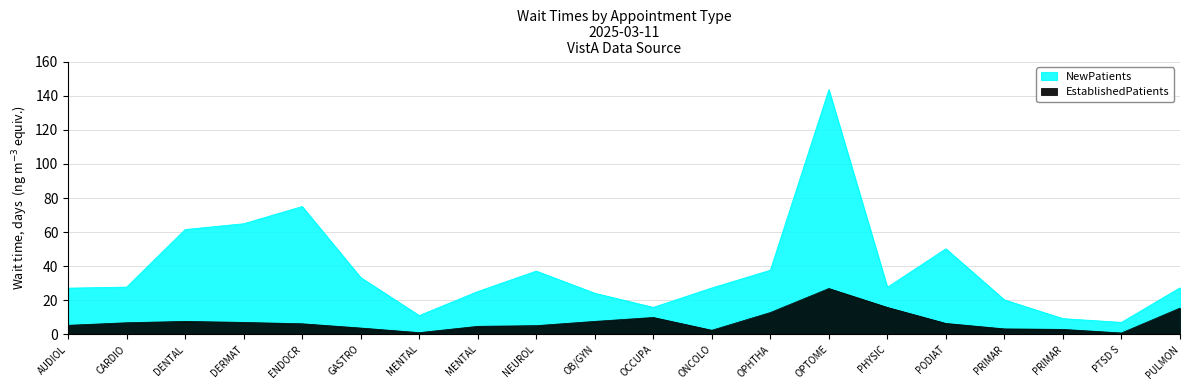

How many data points does each series have?

20